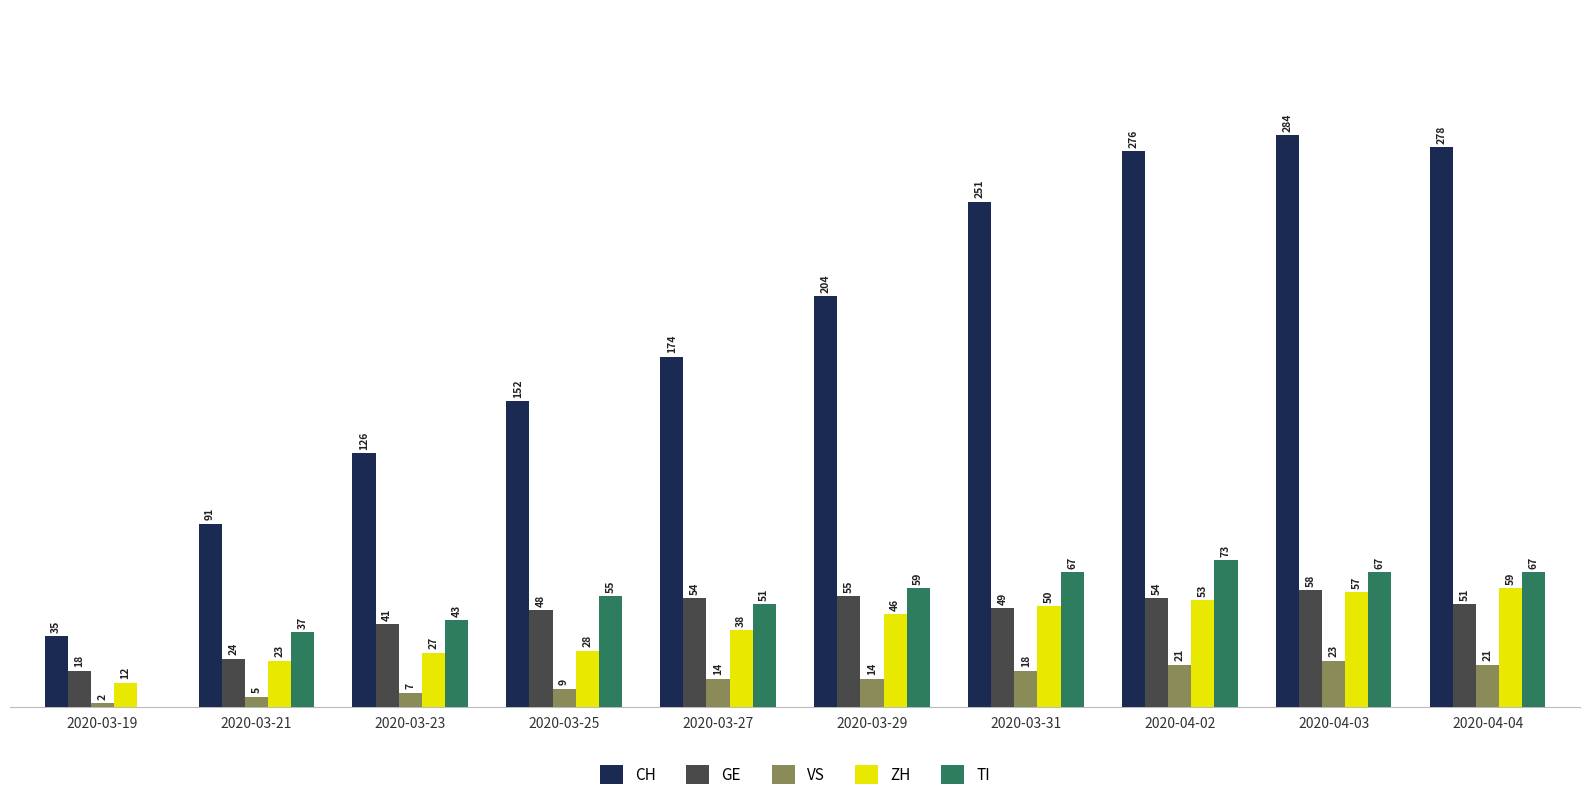

Which series has the largest total across all categories?

CH